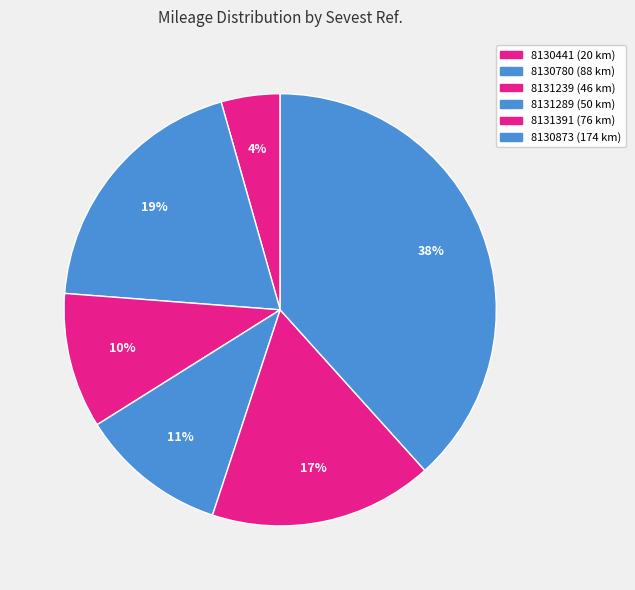

To the nearest percent, what is the difference between the 8130780 and 8130441 slice percentages?

15%